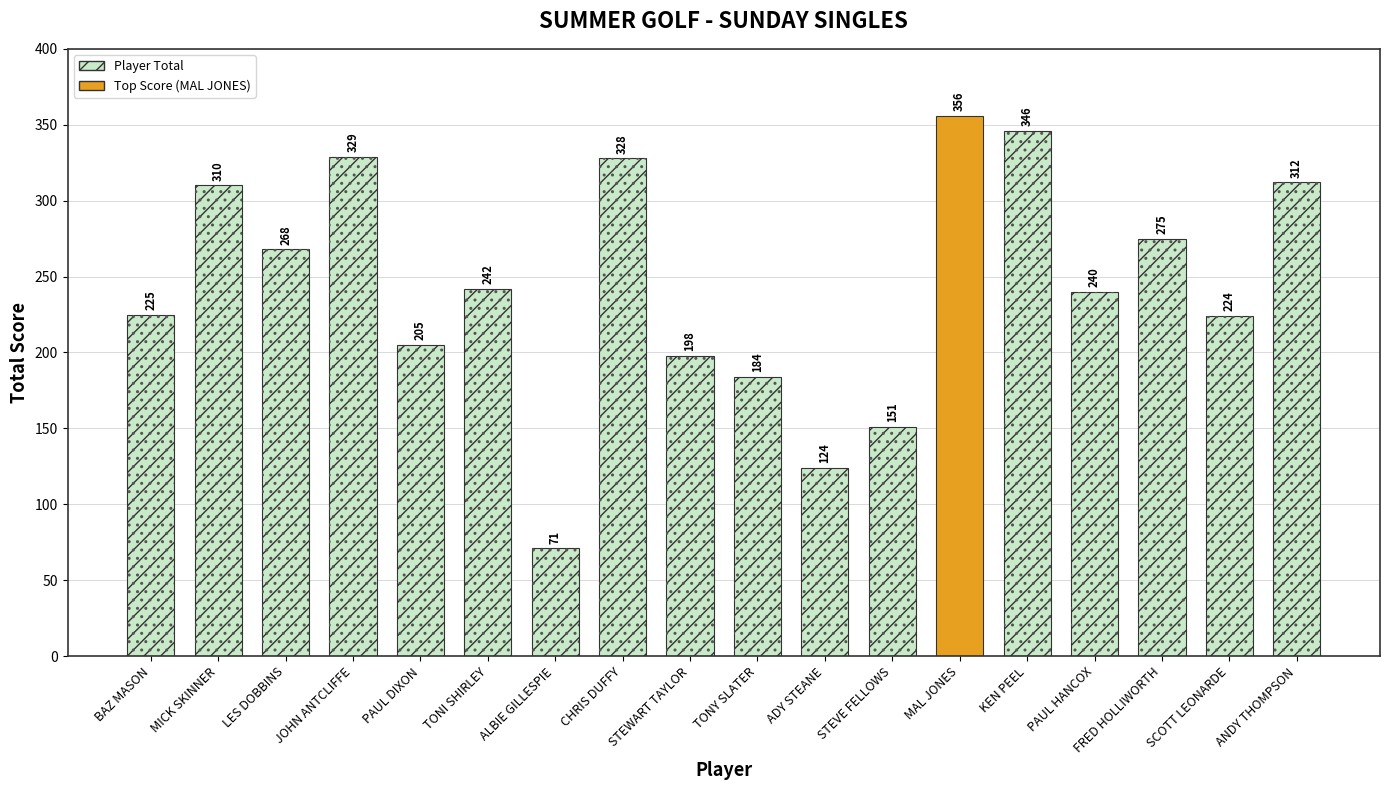

True or false: the data shows 356 at MAL JONES.

True